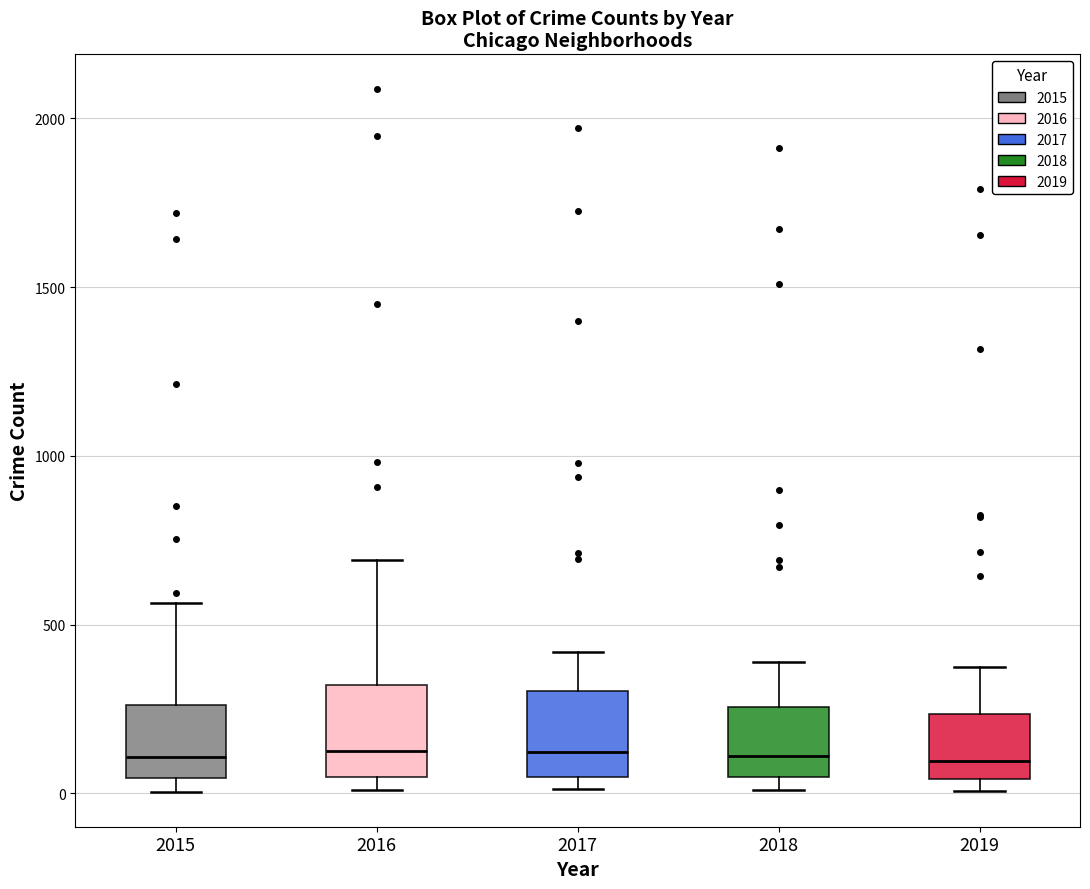

Reading left to right, read every box against the y-axis: the position of its median line, the range the box covers, and the ends of its whiskers. The values are not printed on the chart, so give them approximately, as read against the axis.

2015: median 100, box 50 to 250, whiskers 0 to 550
2016: median 150, box 50 to 300, whiskers 0 to 700
2017: median 100, box 50 to 300, whiskers 0 to 400
2018: median 100, box 50 to 250, whiskers 0 to 400
2019: median 100, box 50 to 250, whiskers 0 to 400